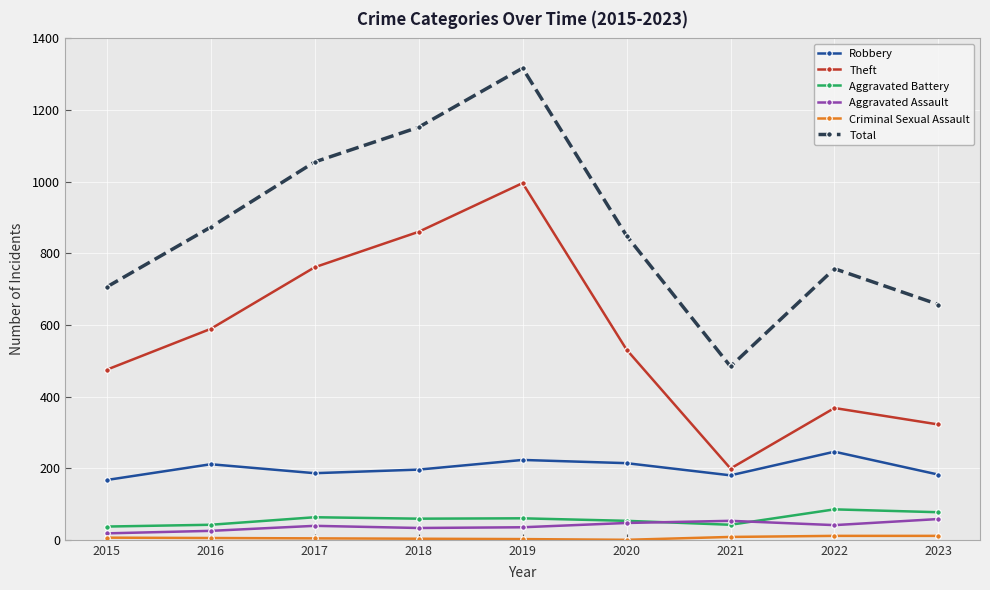

Which series changed the most between 2019 and 2021?

Total